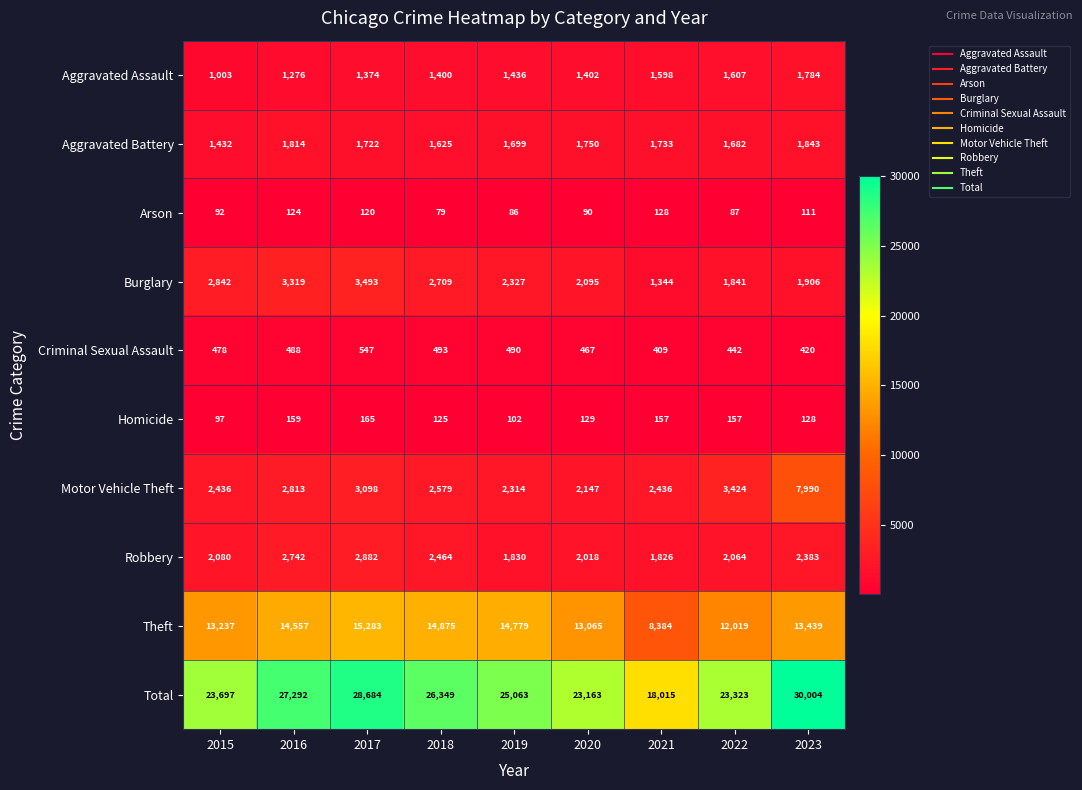

Between 2021 and 2022, which series saw the biggest shift?

Total